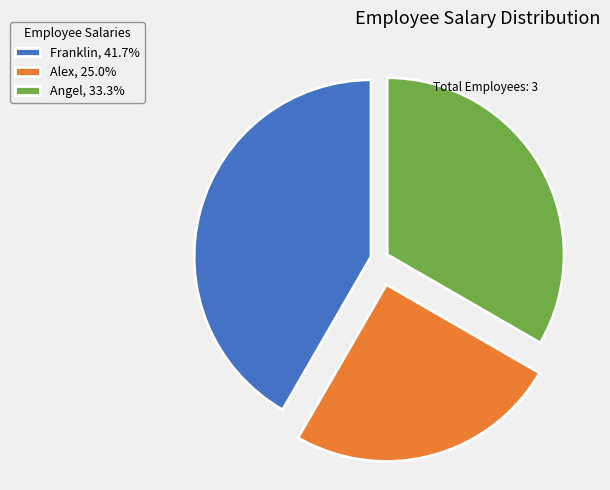

Count the number of slices in the pie.

3